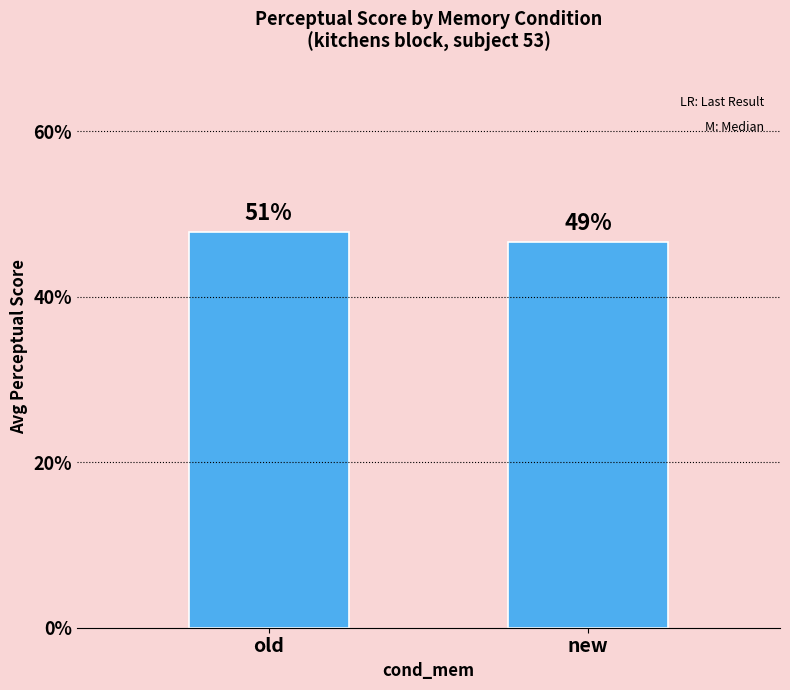

What position from the right is new?

1